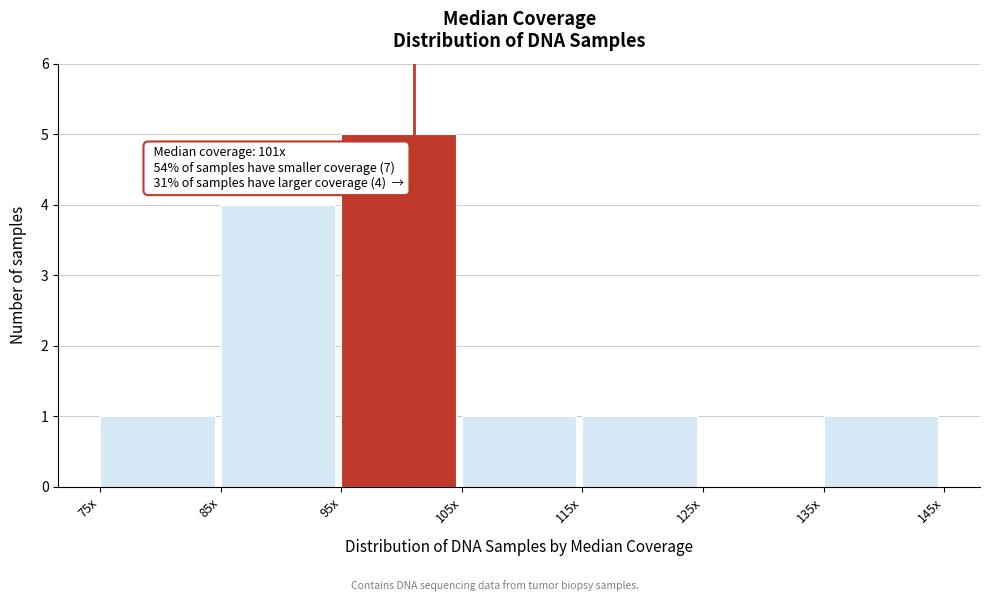

Reading right to left, transcribe all the data shown in this chart.

135x=1	125x=0	115x=1	105x=1	95x=5	85x=4	75x=1